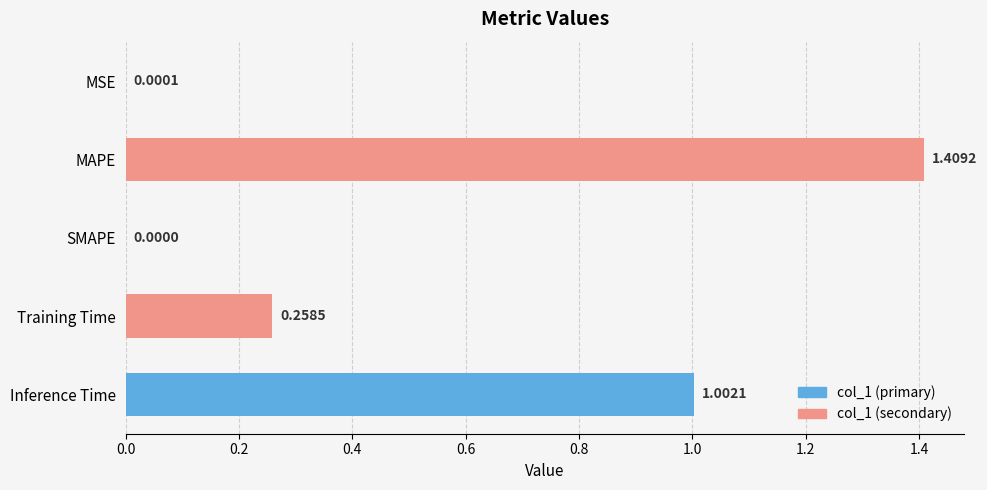

What is the change in value from MSE to MAPE?

+1.4